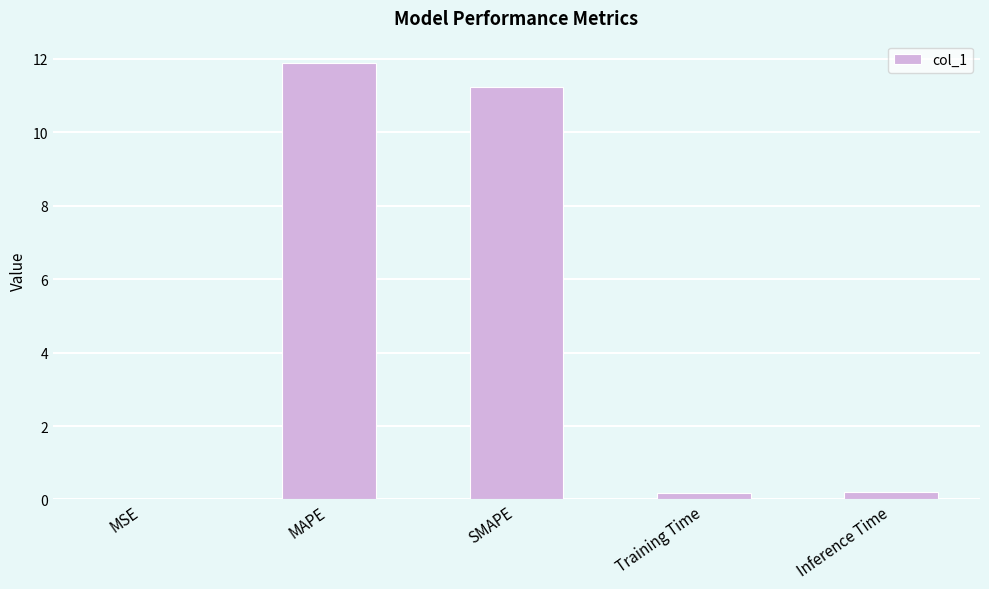

The value at MAPE is 11.9. True or false?

True